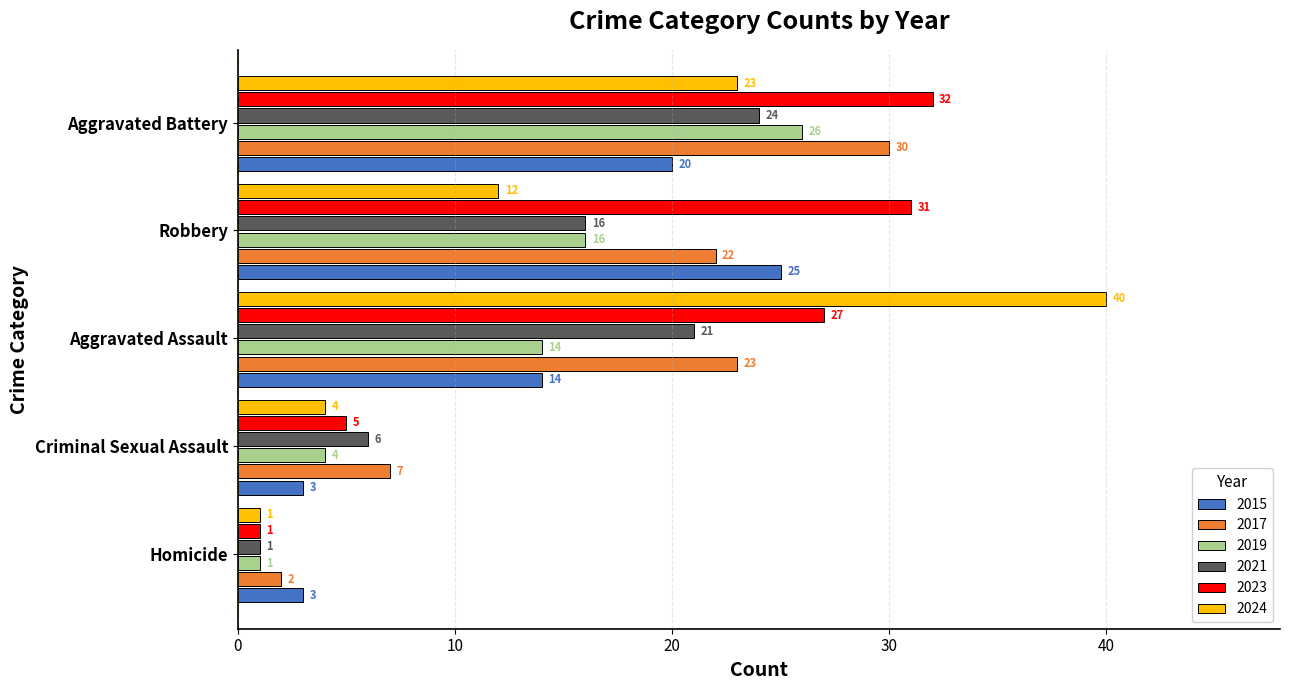

What is the sum of the 2019 values at Homicide and Criminal Sexual Assault?

5